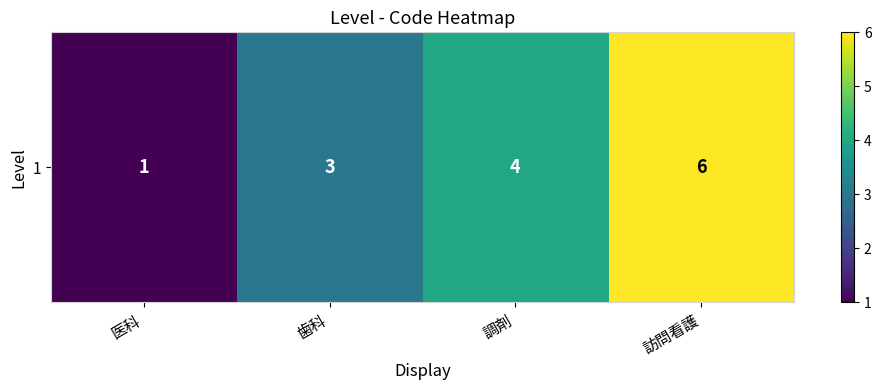

What is the sum of the values at 調剤 and 医科?

5